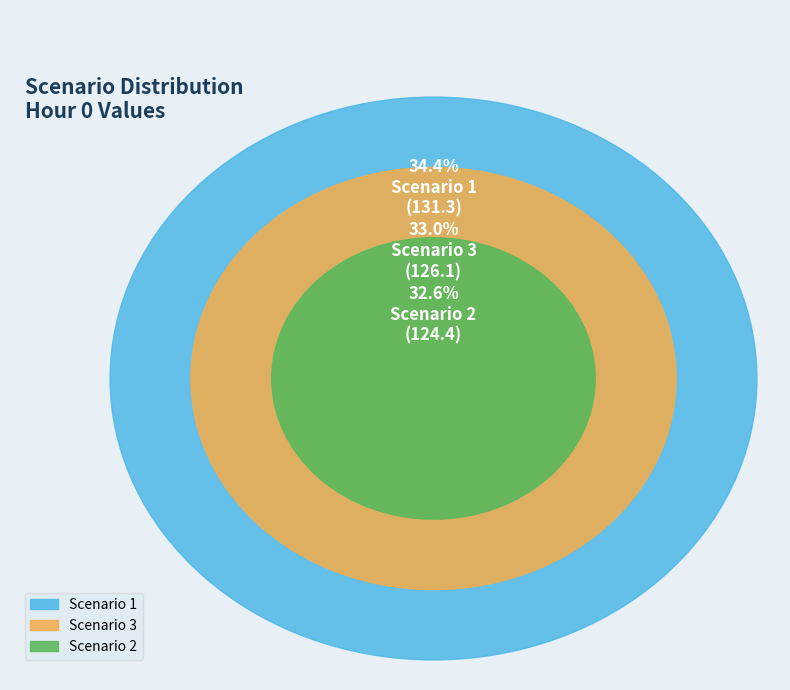

What is the ratio of the value at Scenario 2 to the value at Scenario 3?

1.0